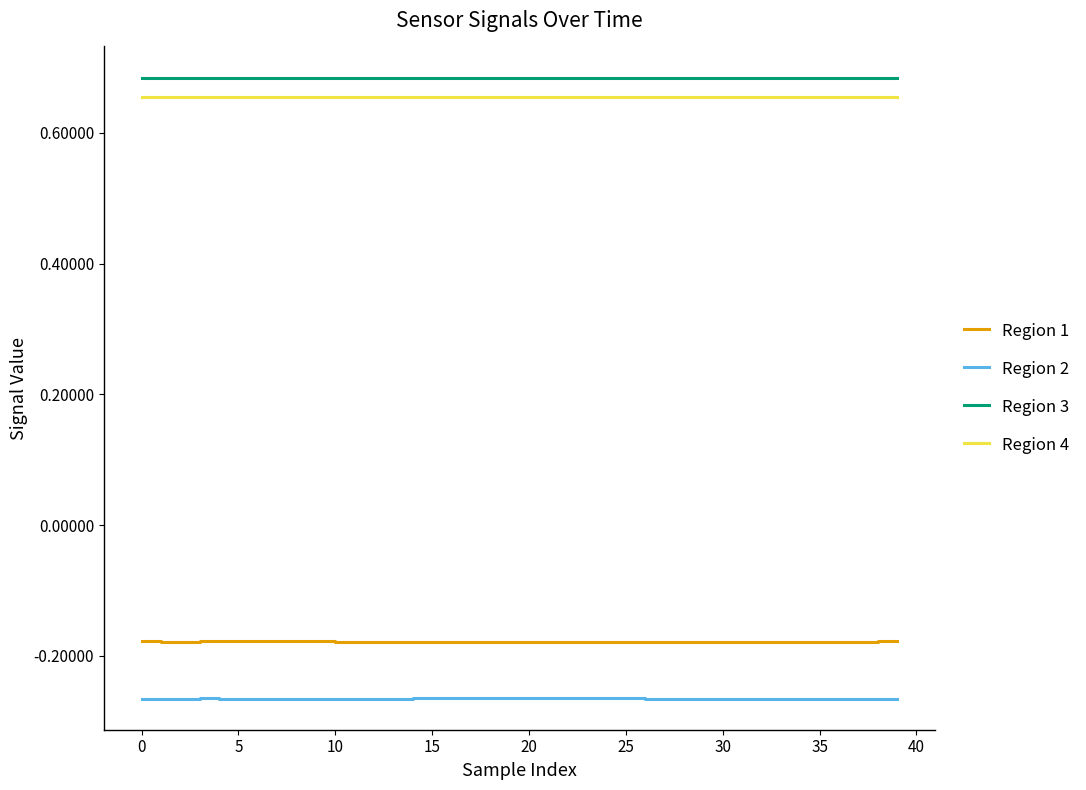

Which series has the widest spread of values?

Region 1